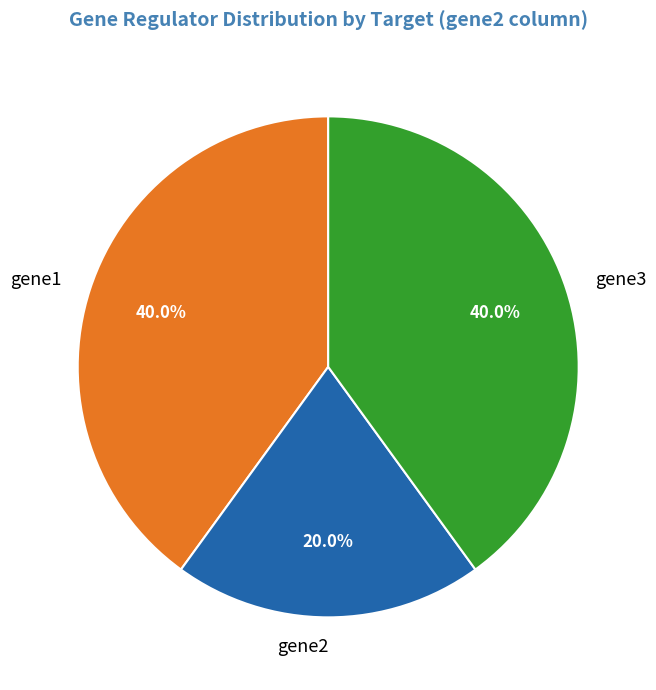

Between gene1 and gene2, which is larger?

gene1